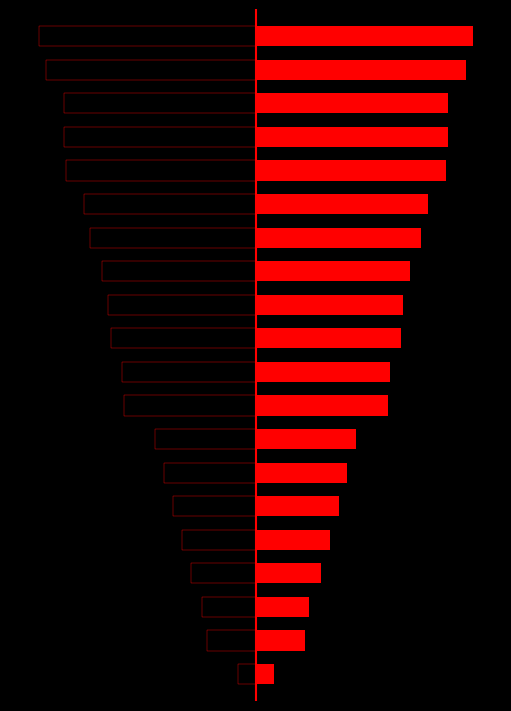

True or false: the data shows 8 at 0.

True